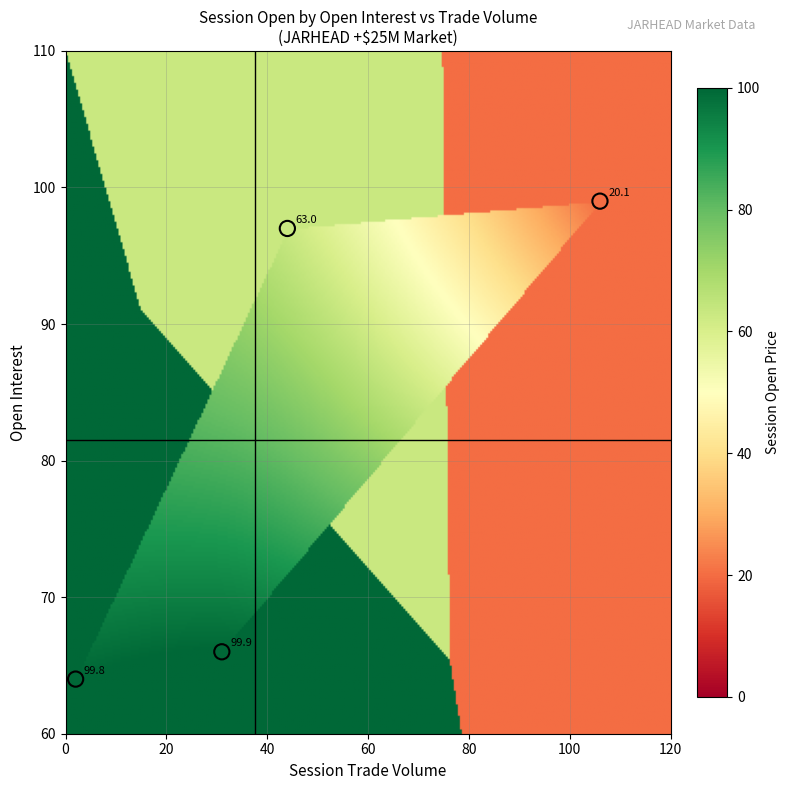

List the coordinates of all points as (Y, X) pairs, reading left to right.

(64, 2)  (66, 31)  (97, 44)  (99, 106)